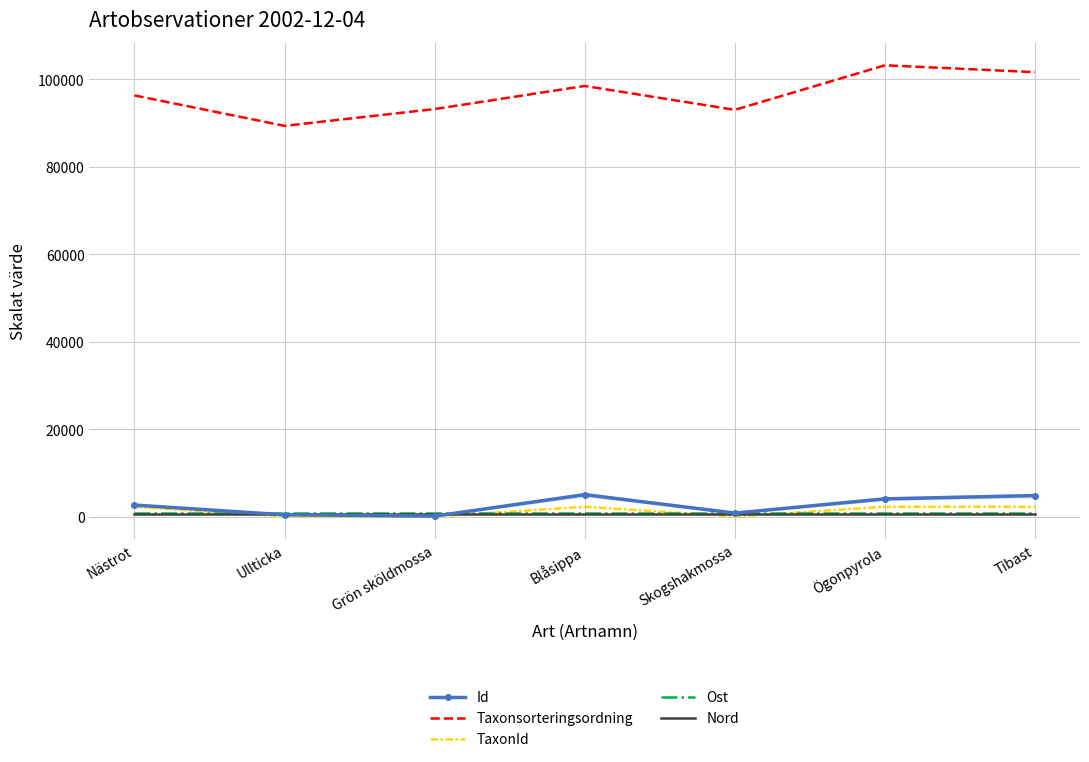

How many categories are shown in the chart?

7